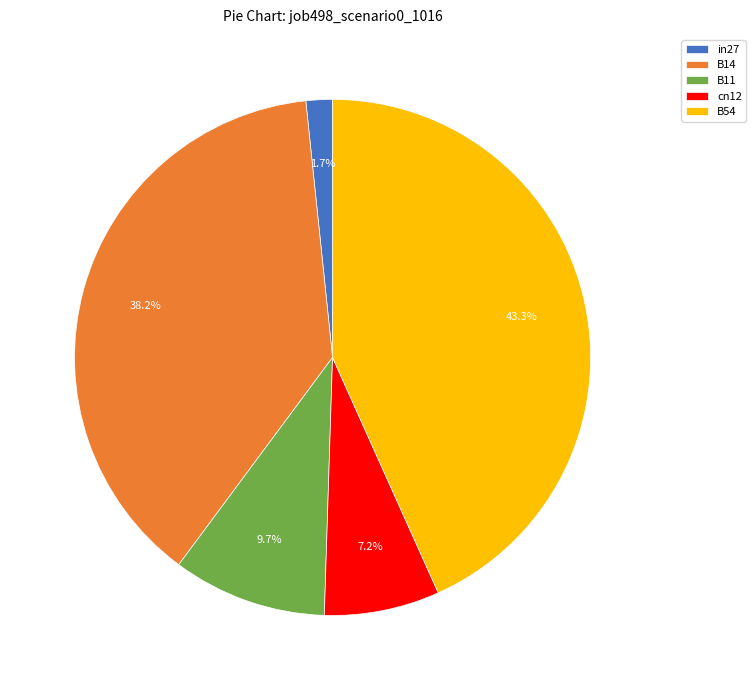

What is the smallest slice in the pie chart?

in27